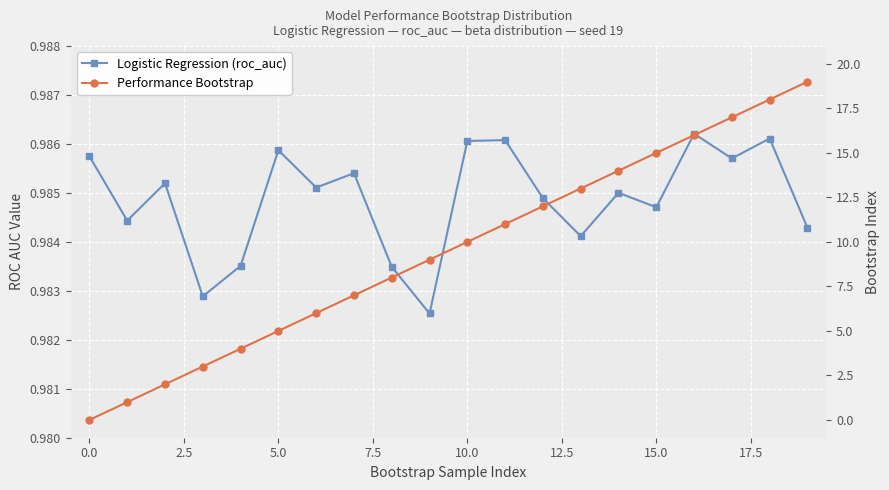

How many values in the Performance Bootstrap series exceed 10?

9